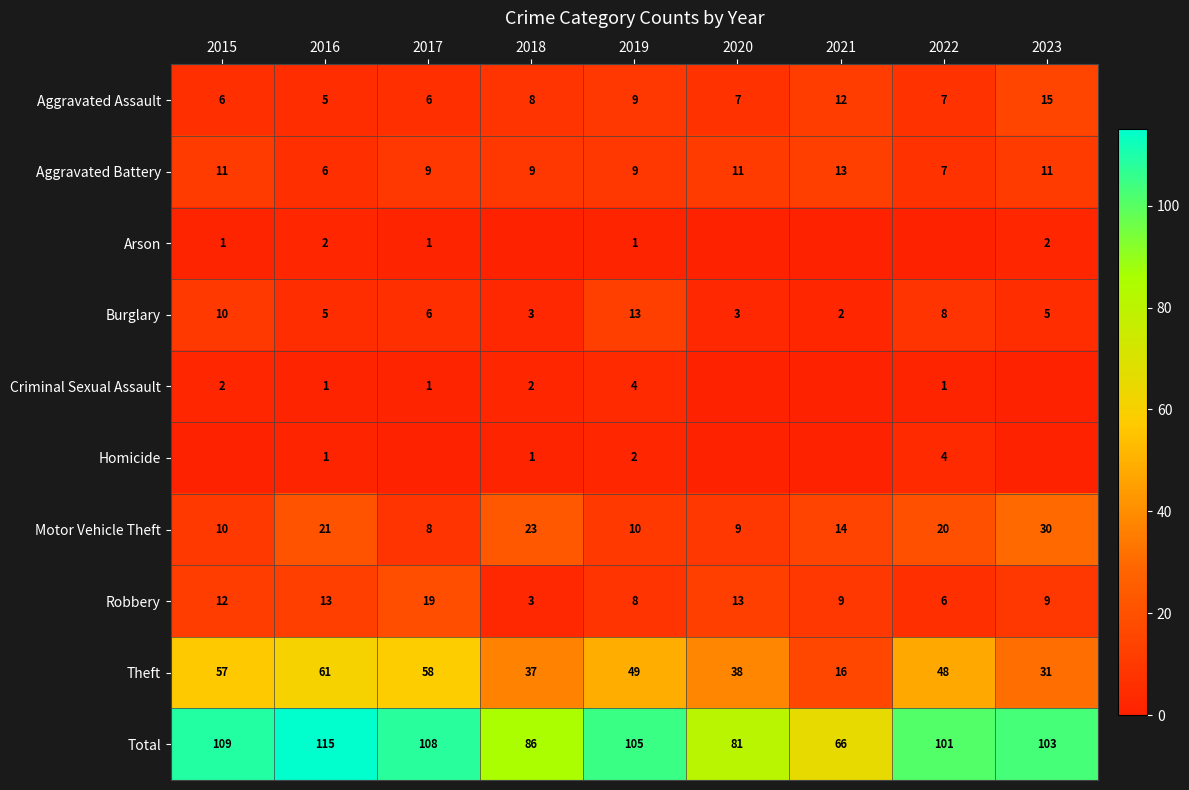

Which series has the largest range (max minus min)?

Total